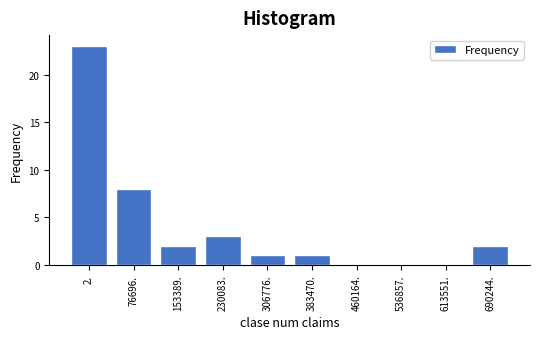

Reading left to right, list all the values displayed in this chart.

2.=23	76696.=8	153389.=2	230083.=3	306776.=1	383470.=1	460164.=0	536857.=0	613551.=0	690244.=2